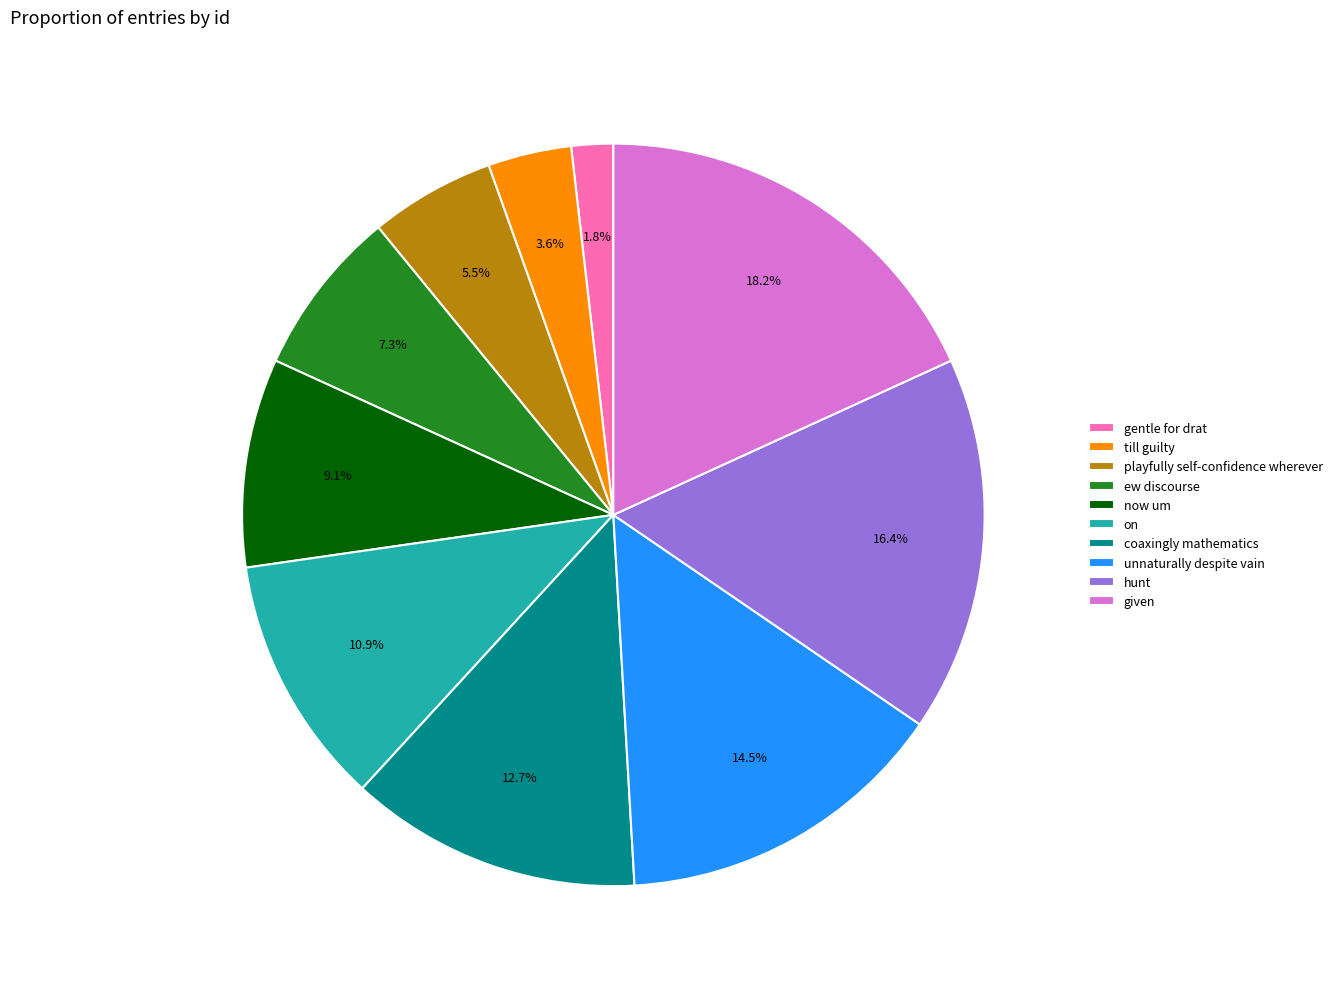

Approximately how many times larger is the value at coaxingly mathematics compared to now um?

1.4